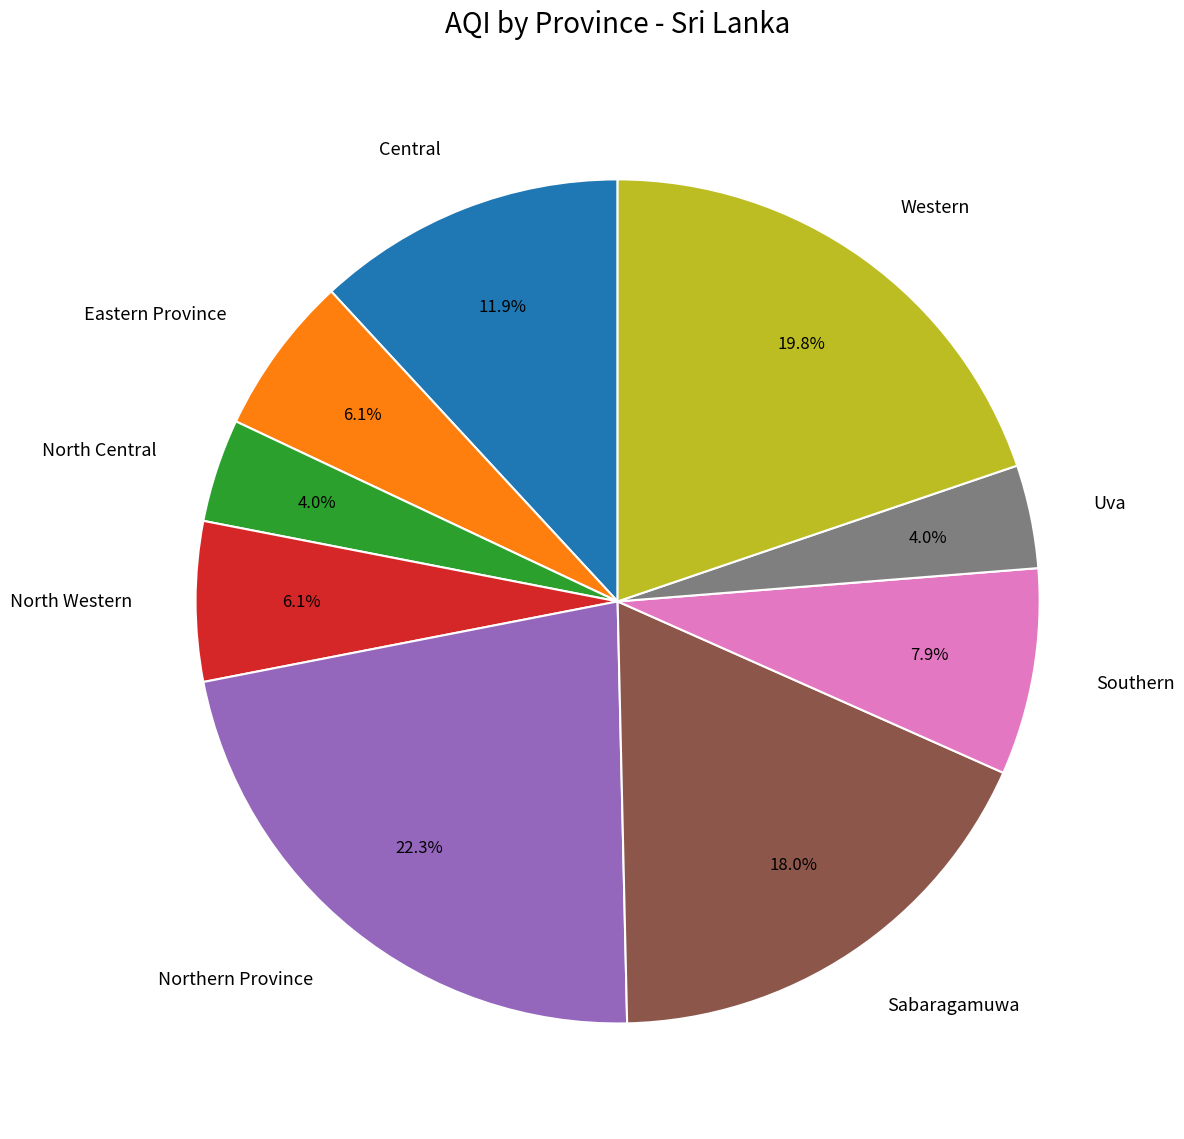

Approximately how many times larger is the value at Western compared to Northern Province?

0.9